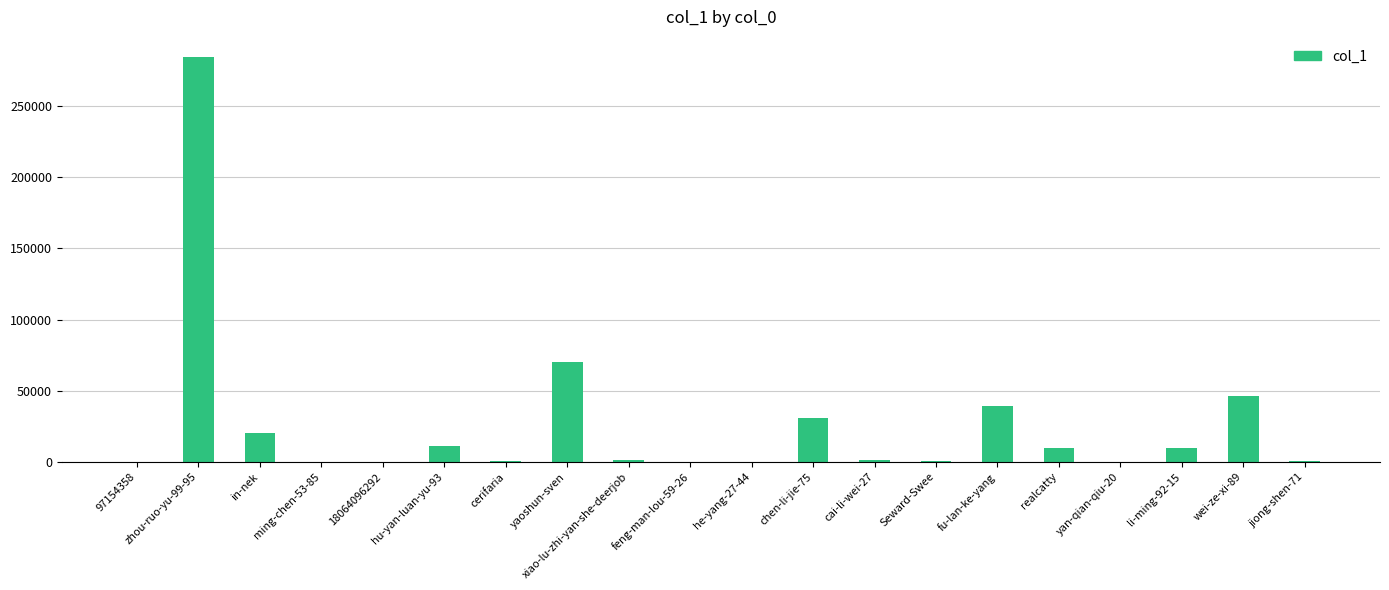

How many series are shown in this chart?

1